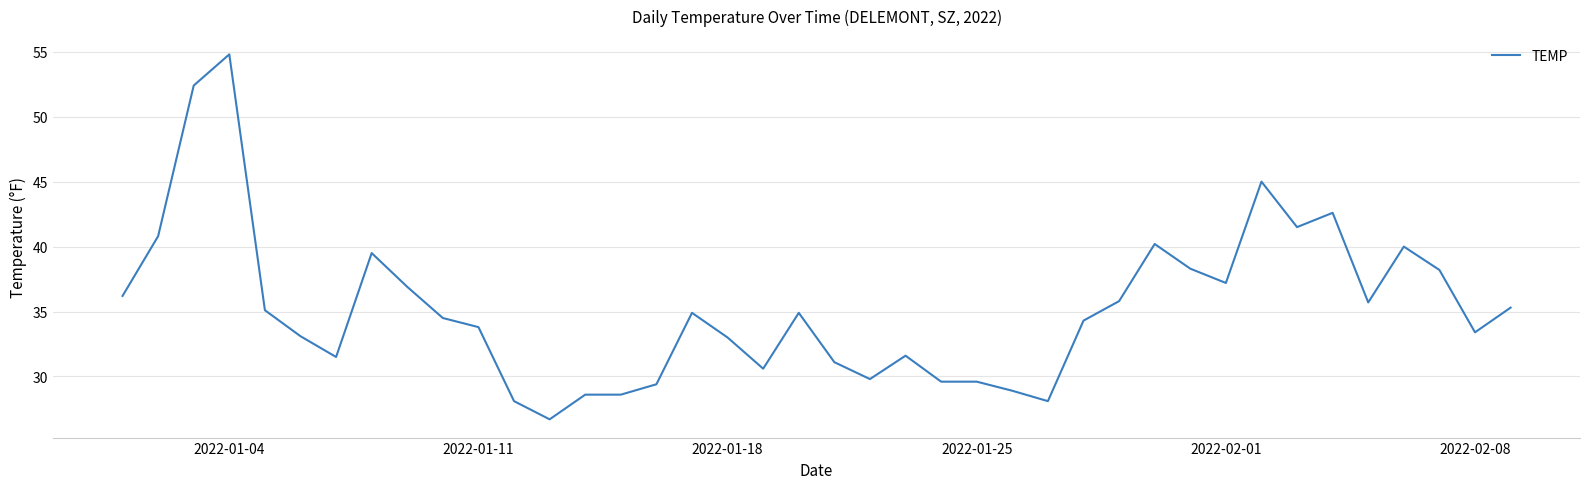

What is the minimum value shown in the chart?

26.7